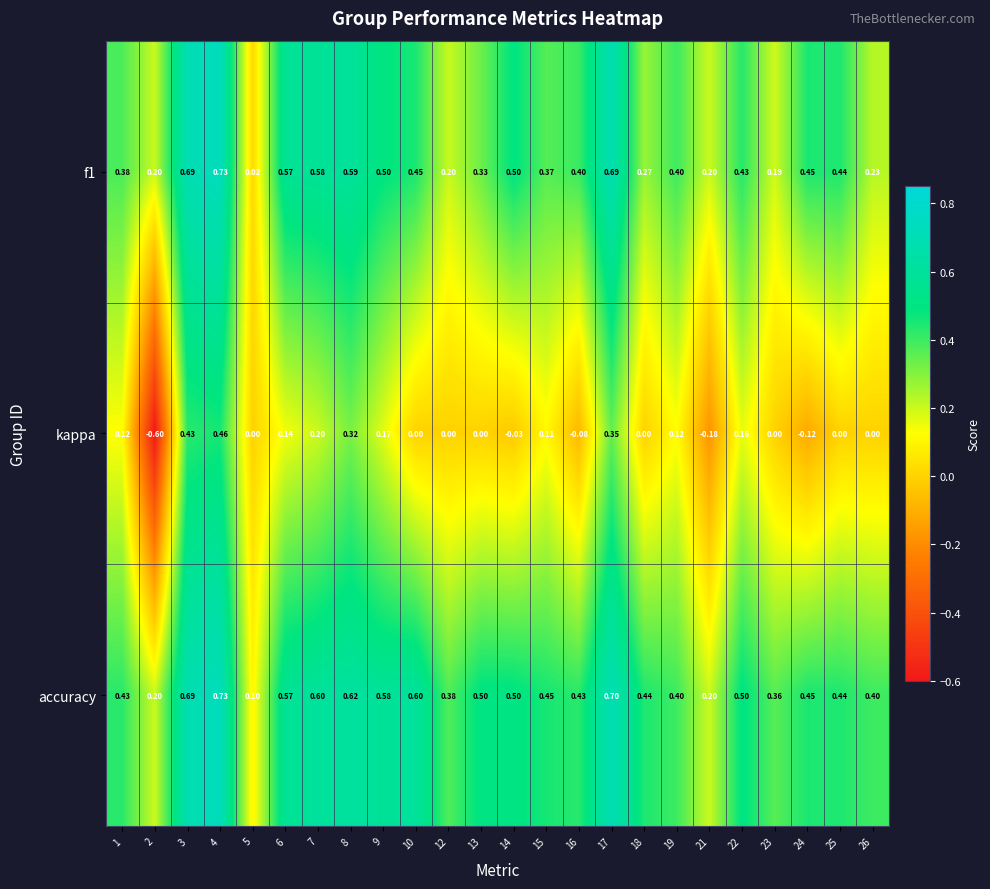

Which series has the largest total across all categories?

accuracy